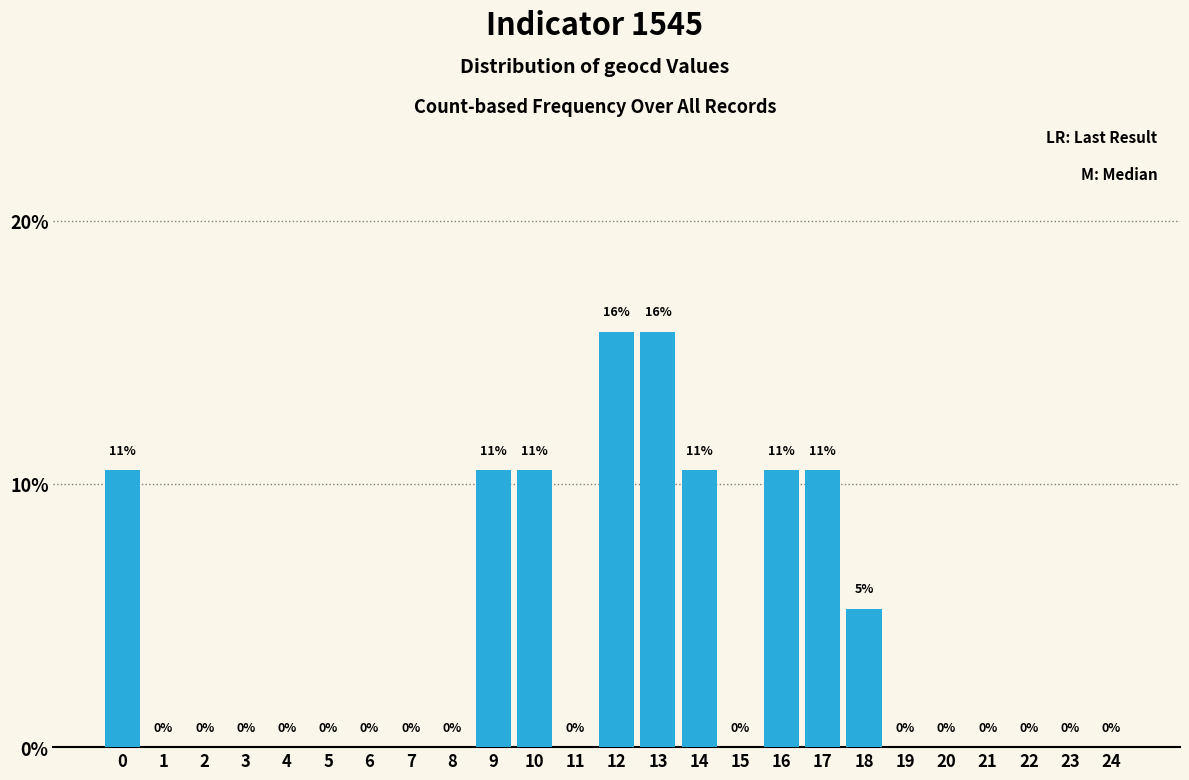

How many series are shown in this chart?

1